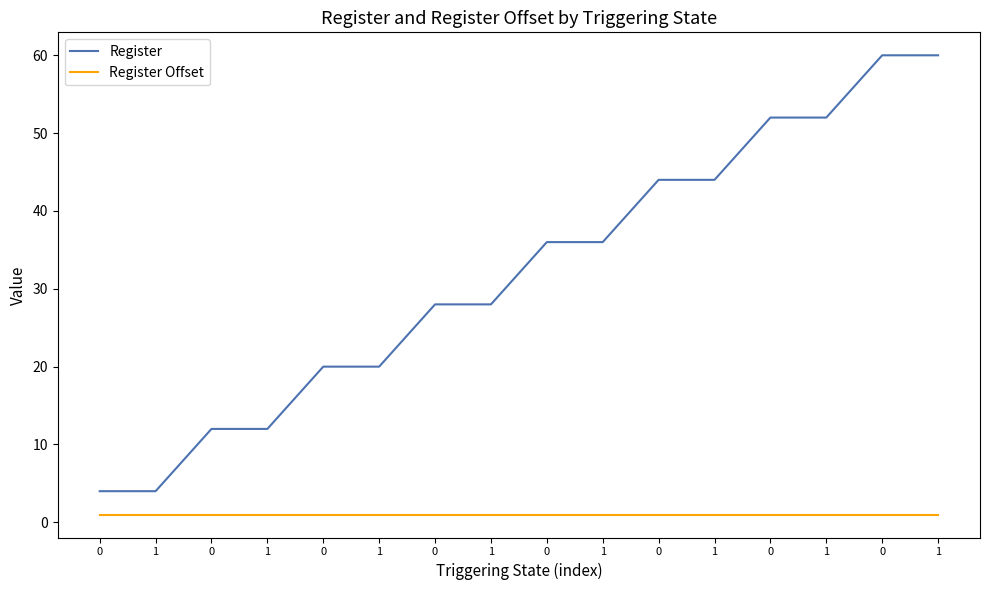

The value of Register at 0 is 17. True or false?

False